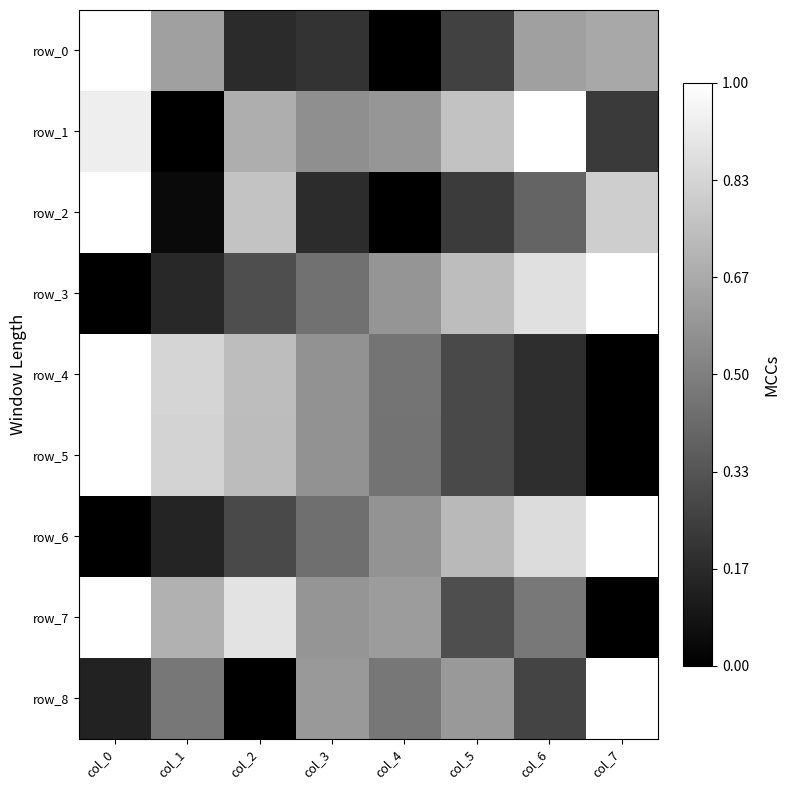

How many series are shown in this chart?

9